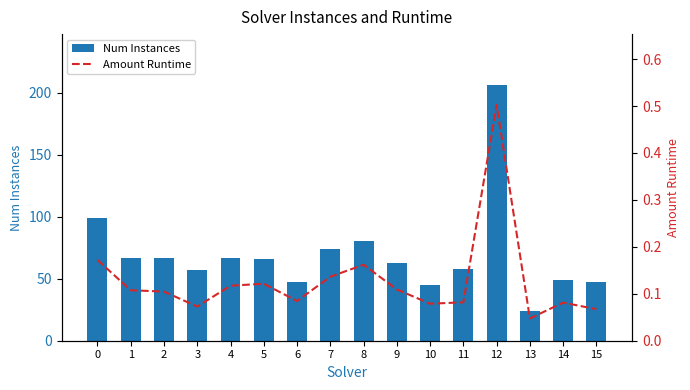

Count the number of categories in the chart.

16